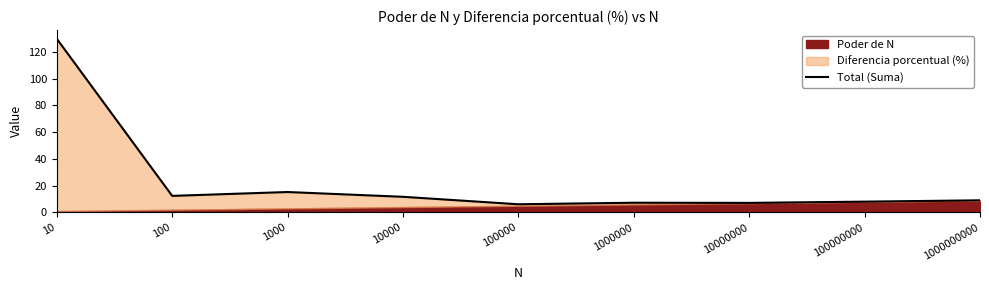

Reading left to right, what are all the values shown in this chart?

10=129.7	100=12.4	1000=15.2	10000=11.7	100000=6.1	1000000=7.2	10000000=7.1	100000000=8.1	1000000000=9.1